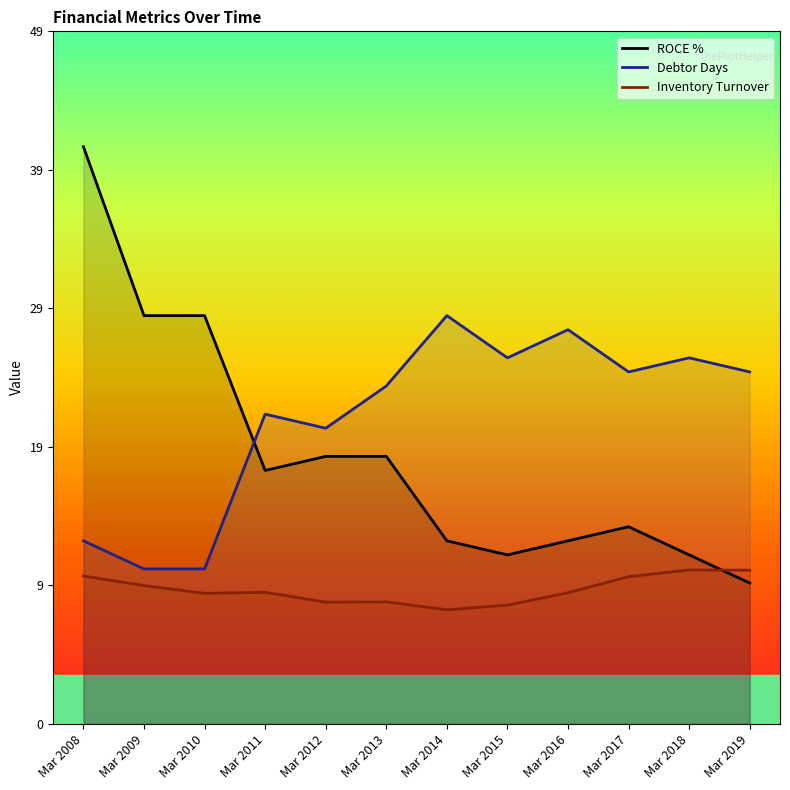

How many values in the Debtor Days series exceed 25?

4